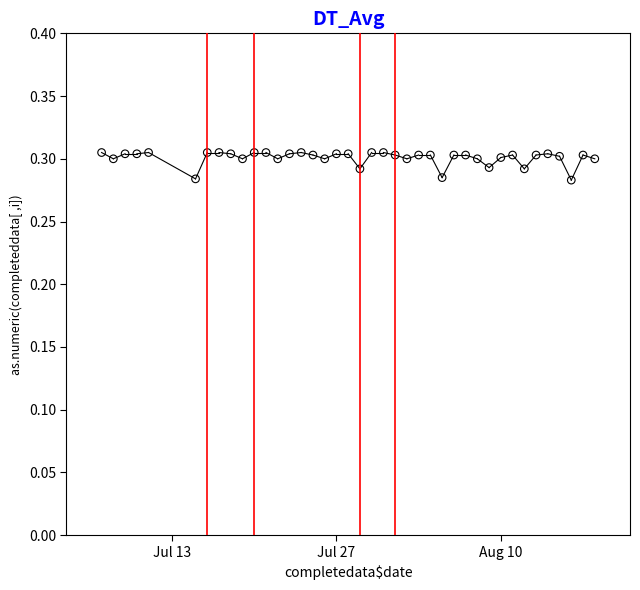

What is the range of X values (max minus min)?

42.0